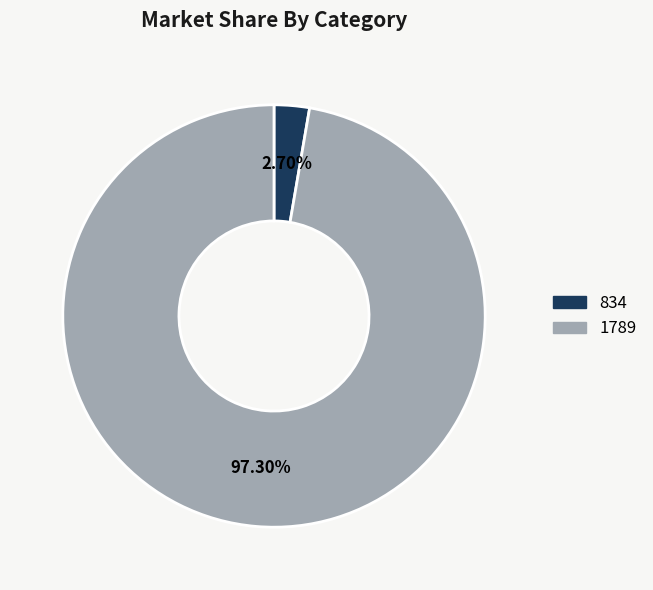

Which has a higher value, 1789 or 834?

1789